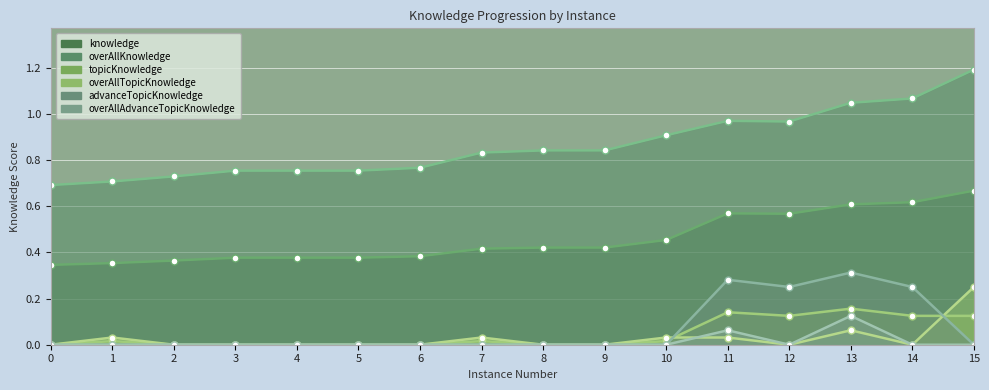

How many lines are shown in the chart?

6